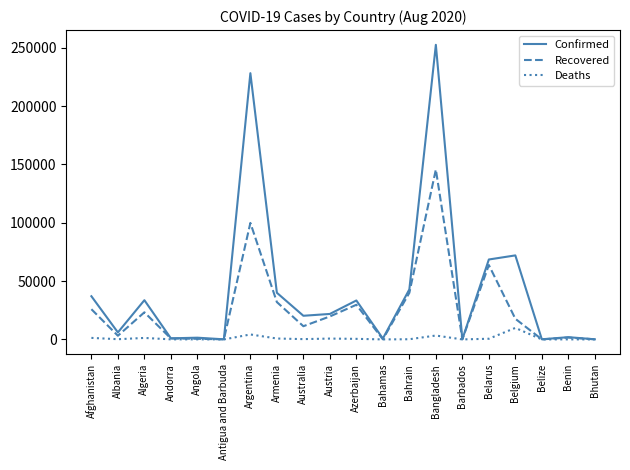

What is the maximum value for Confirmed?

252502